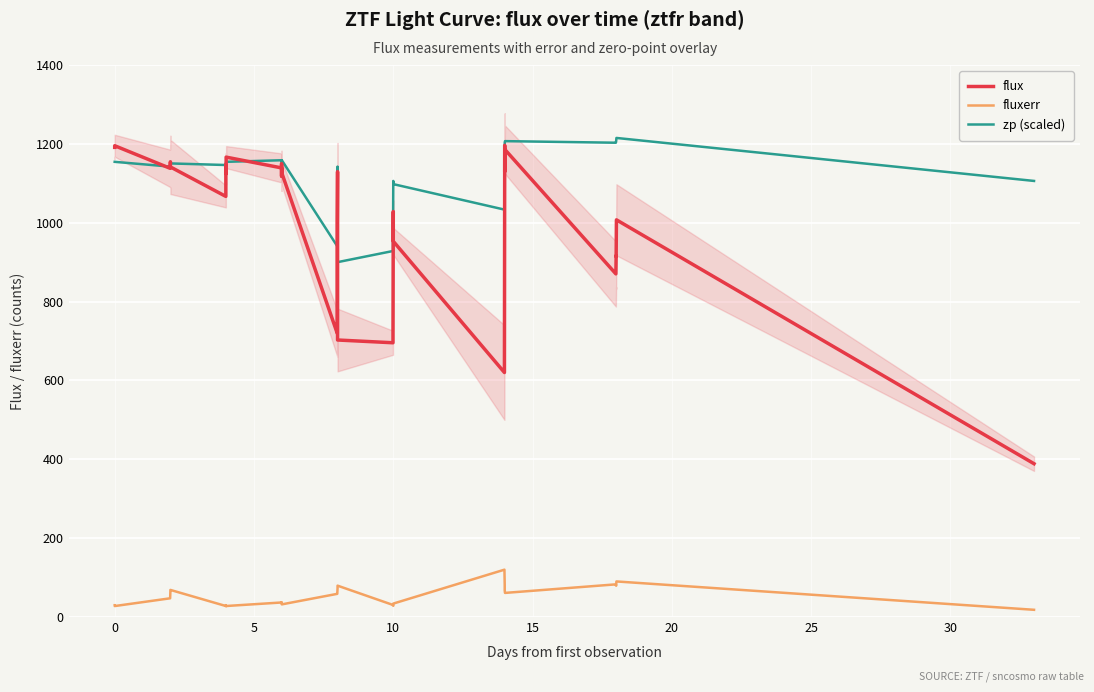

True or false: fluxerr and zp (scaled) intersect in this chart.

False